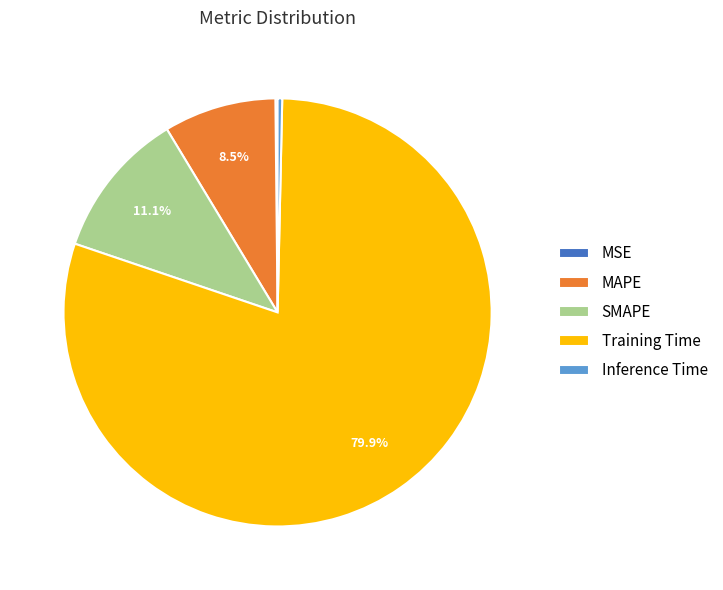

Between Inference Time and SMAPE, which is larger?

SMAPE